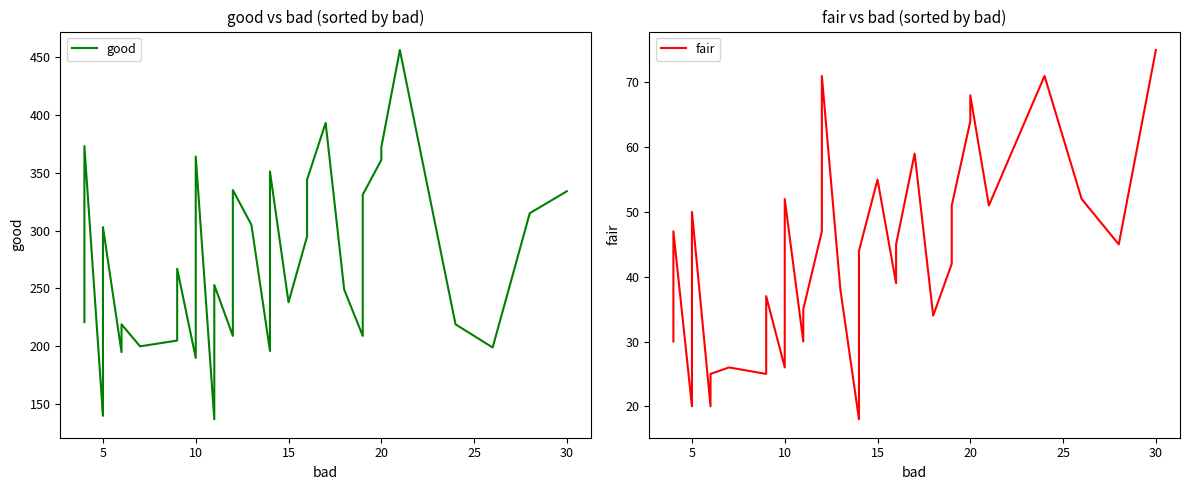

How many lines are shown in the chart?

2